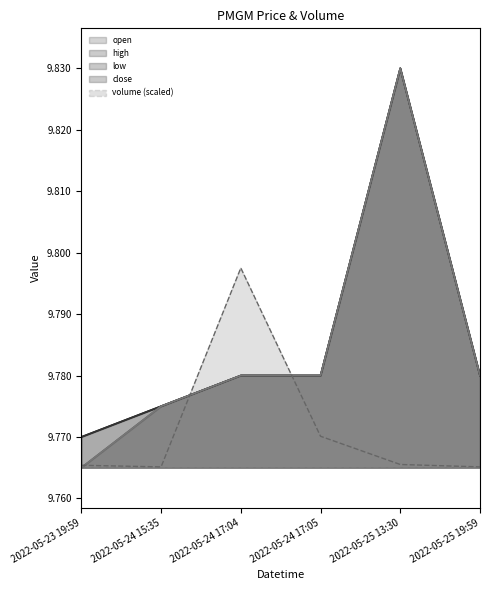

List the series in order of their peak value, lowest first.

volume, open, high, low, close